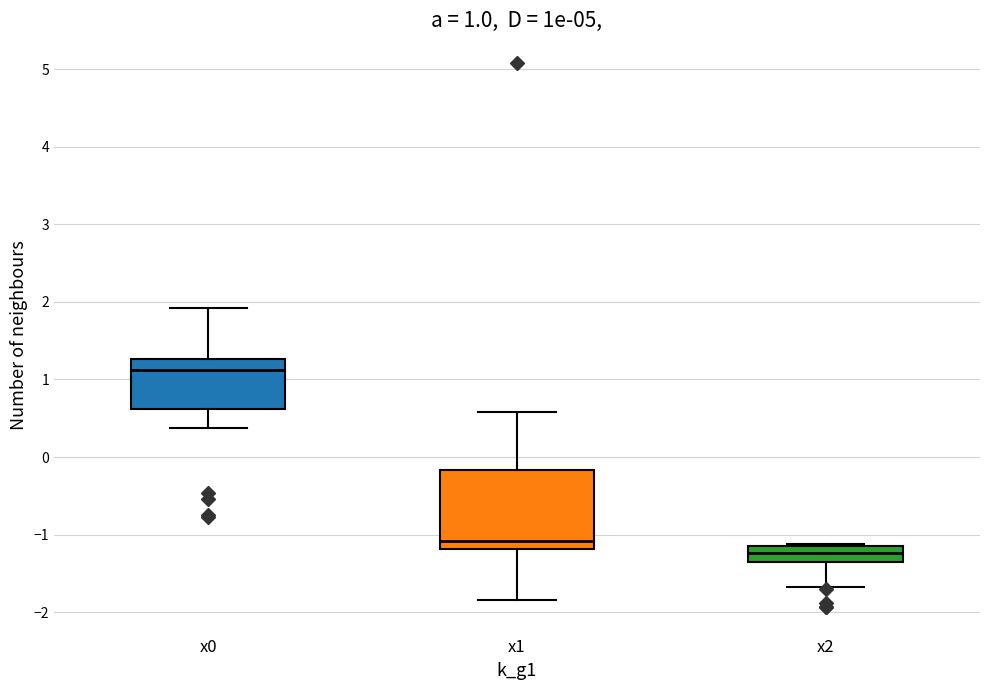

Comparing the boxes themselves (not the whiskers), which one is the tallest?

x1